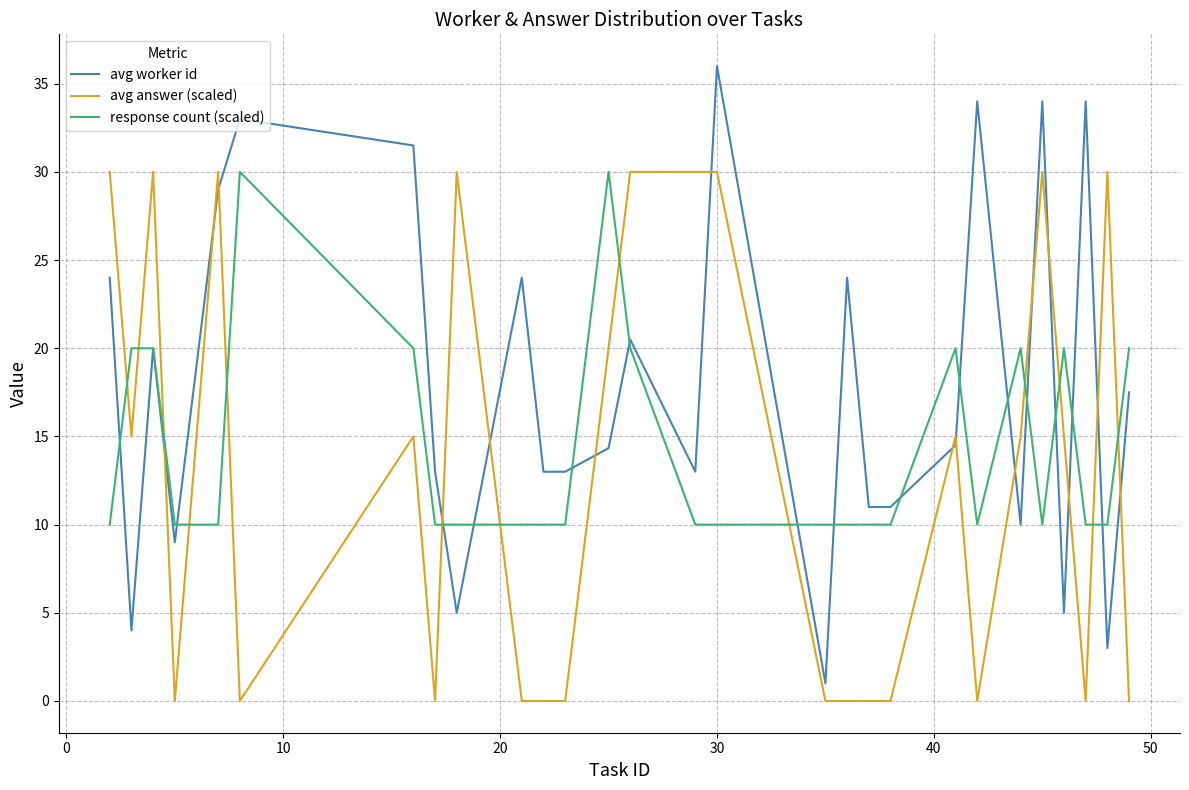

Which series has the largest total across all categories?

avg worker id